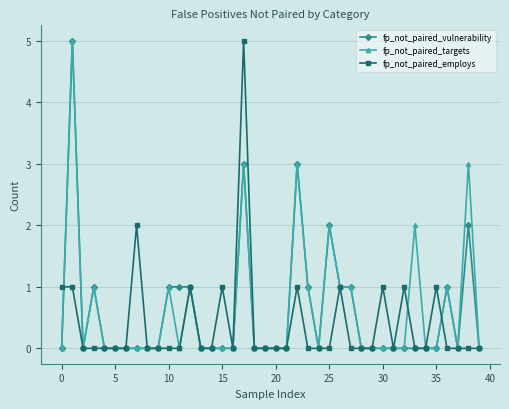

How many categories are shown in the chart?

40